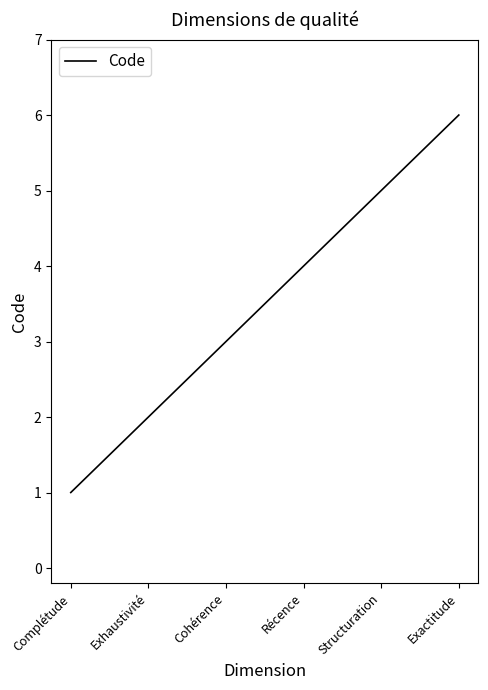

Reading left to right, list all the values displayed in this chart.

Complétude=1	Exhaustivité=2	Cohérence=3	Récence=4	Structuration=5	Exactitude=6